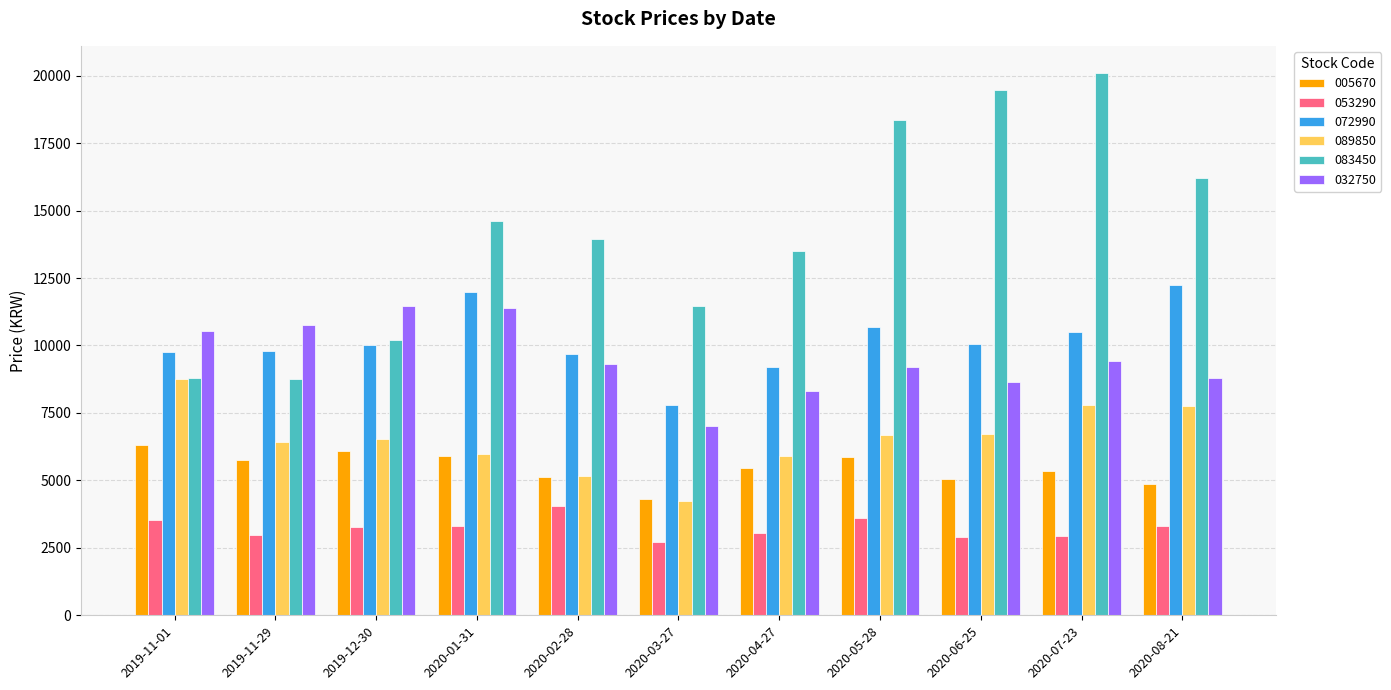

How many groups of bars are there?

11